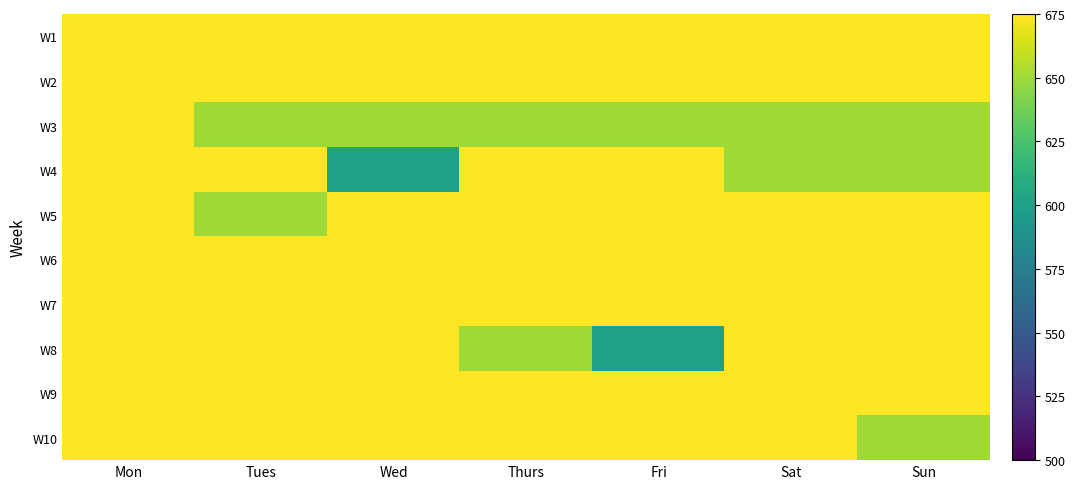

How many series are shown in this chart?

10